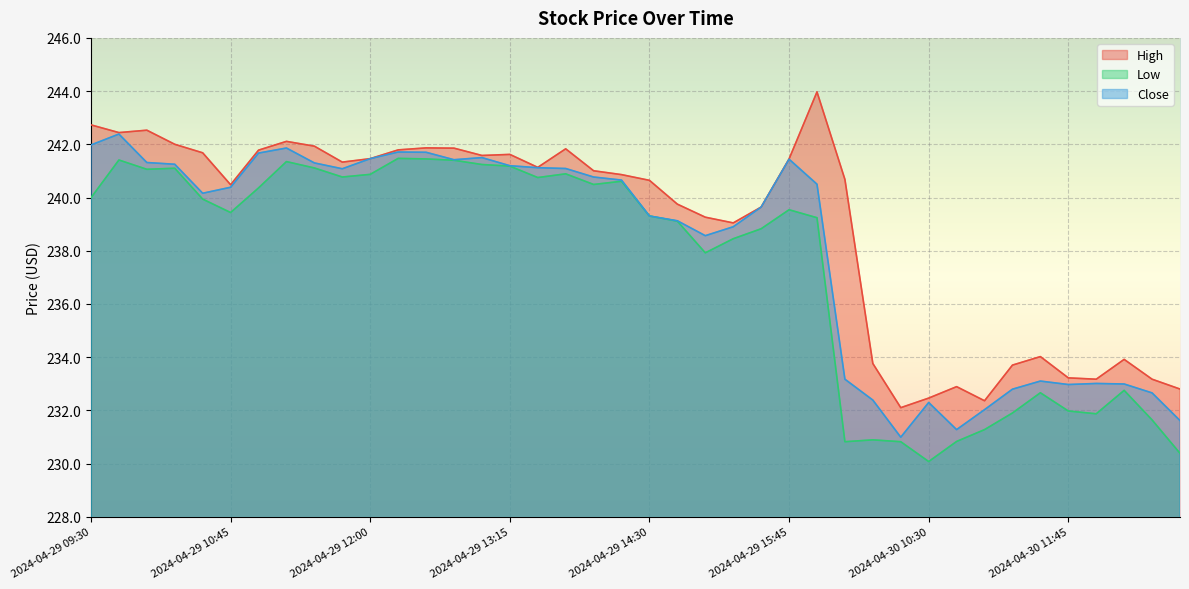

Which label corresponds to the largest value in the chart?

2024-04-30 09:30